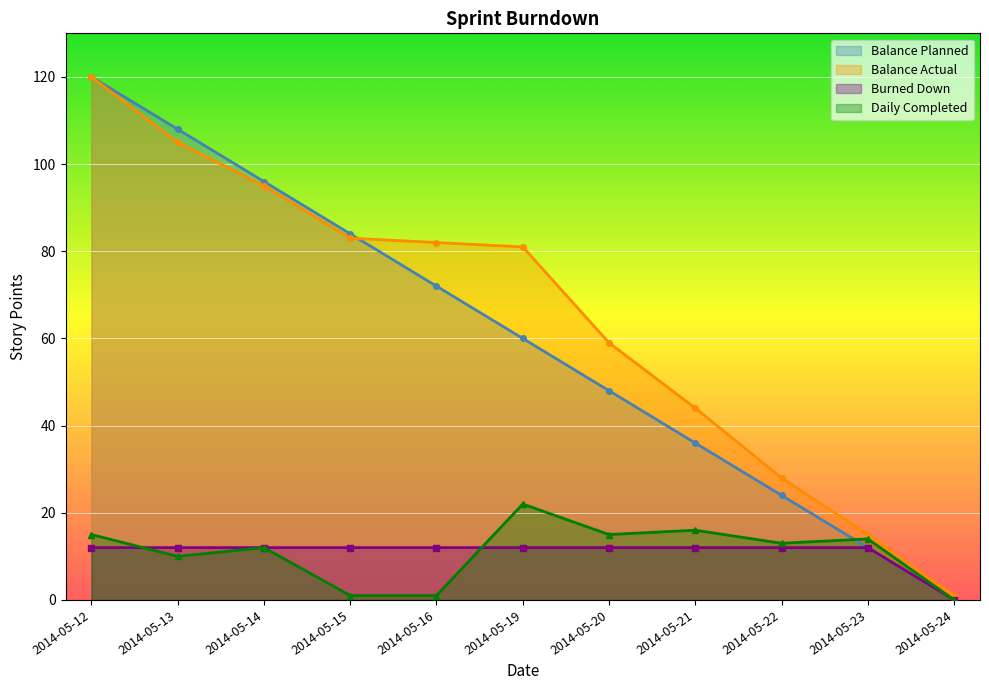

Reading left to right, transcribe all the data shown in this chart.

Balance Planned: 2014-05-12=120	2014-05-13=108	2014-05-14=96	2014-05-15=84	2014-05-16=72	2014-05-19=60	2014-05-20=48	2014-05-21=36	2014-05-22=24	2014-05-23=12	2014-05-24=0
Balance Actual: 2014-05-12=120	2014-05-13=105	2014-05-14=95	2014-05-15=83	2014-05-16=82	2014-05-19=81	2014-05-20=59	2014-05-21=44	2014-05-22=28	2014-05-23=15	2014-05-24=1
Burned Down: 2014-05-12=12	2014-05-13=12	2014-05-14=12	2014-05-15=12	2014-05-16=12	2014-05-19=12	2014-05-20=12	2014-05-21=12	2014-05-22=12	2014-05-23=12	2014-05-24=0
Daily Completed: 2014-05-12=15	2014-05-13=10	2014-05-14=12	2014-05-15=1	2014-05-16=1	2014-05-19=22	2014-05-20=15	2014-05-21=16	2014-05-22=13	2014-05-23=14	2014-05-24=0